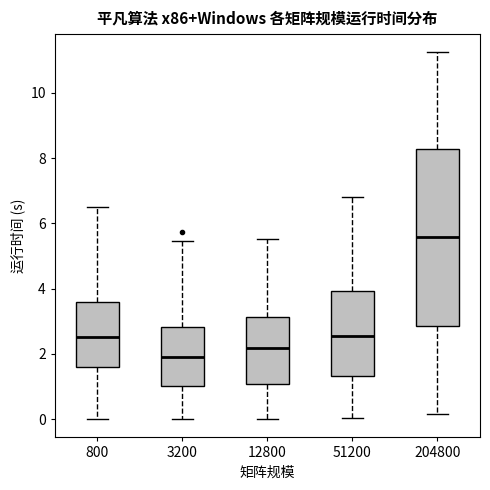

Which box's median line is the lowest?

3200